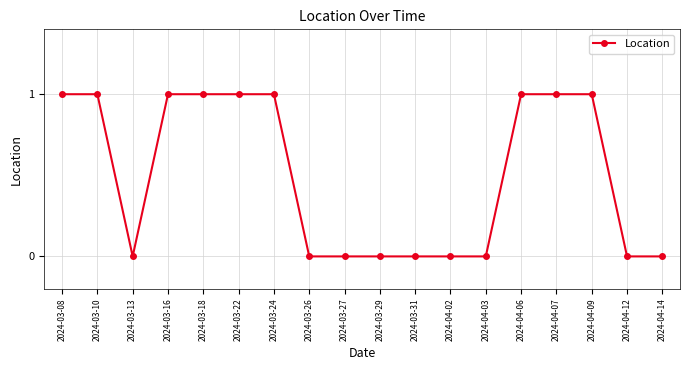

What is the ratio of the value at 2024-03-16 to the value at 2024-03-24?

1.0